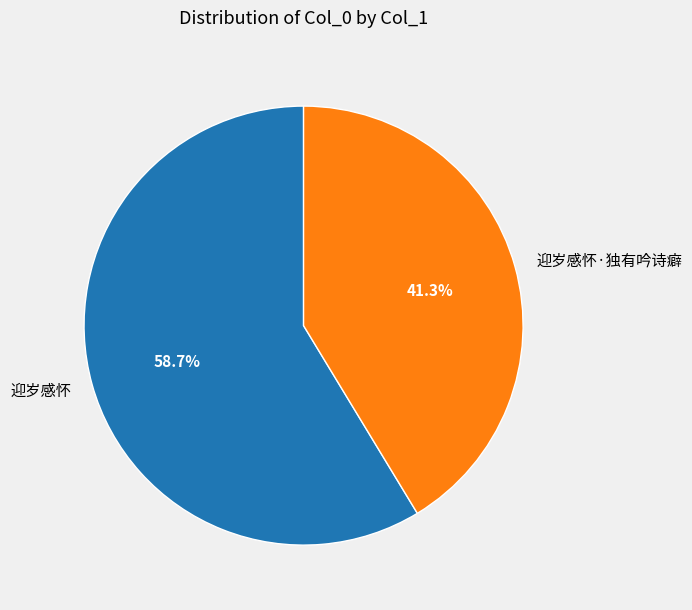

Between 迎岁感怀 and 迎岁感怀·独有吟诗癖, which is larger?

迎岁感怀